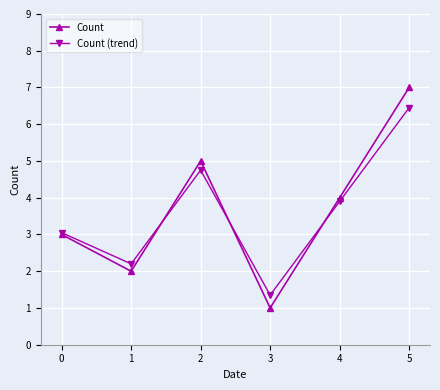

Rank the series by their maximum value, from highest to lowest.

Count, Count (trend)